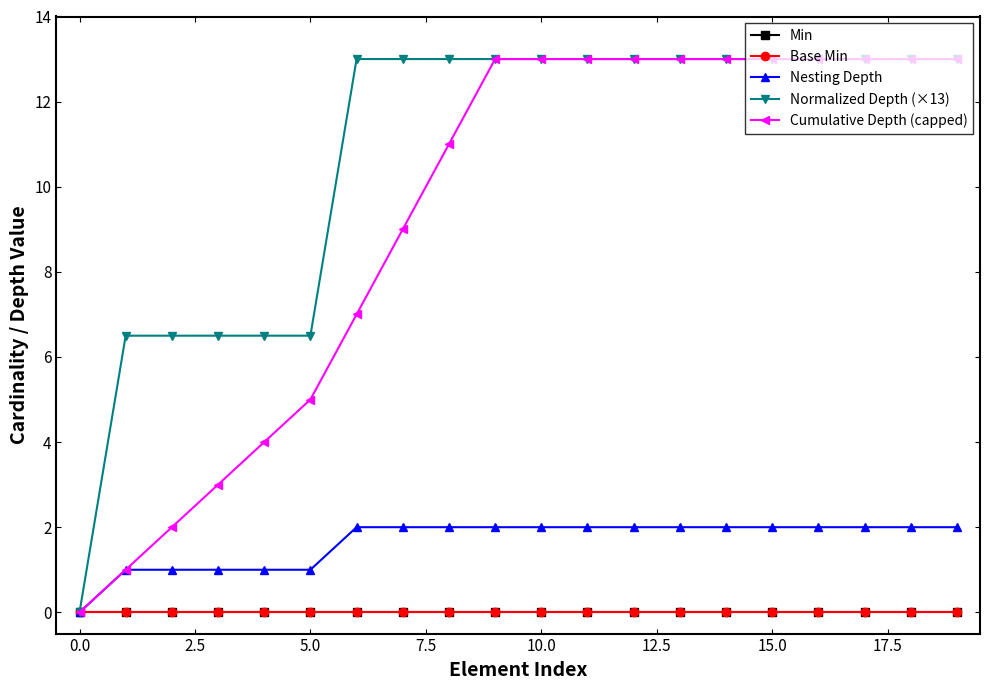

Is this an area chart (filled region under the line)?

No